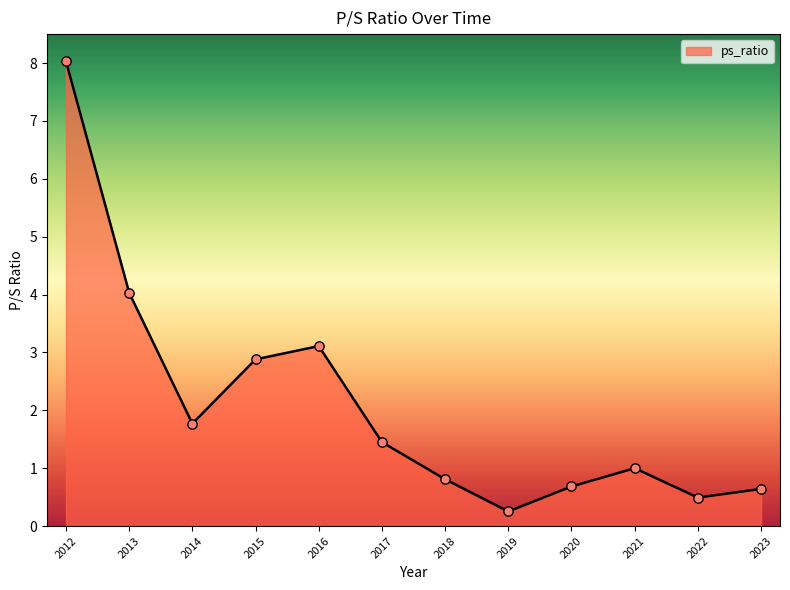

Which has a higher value, 2017 or 2019?

2017